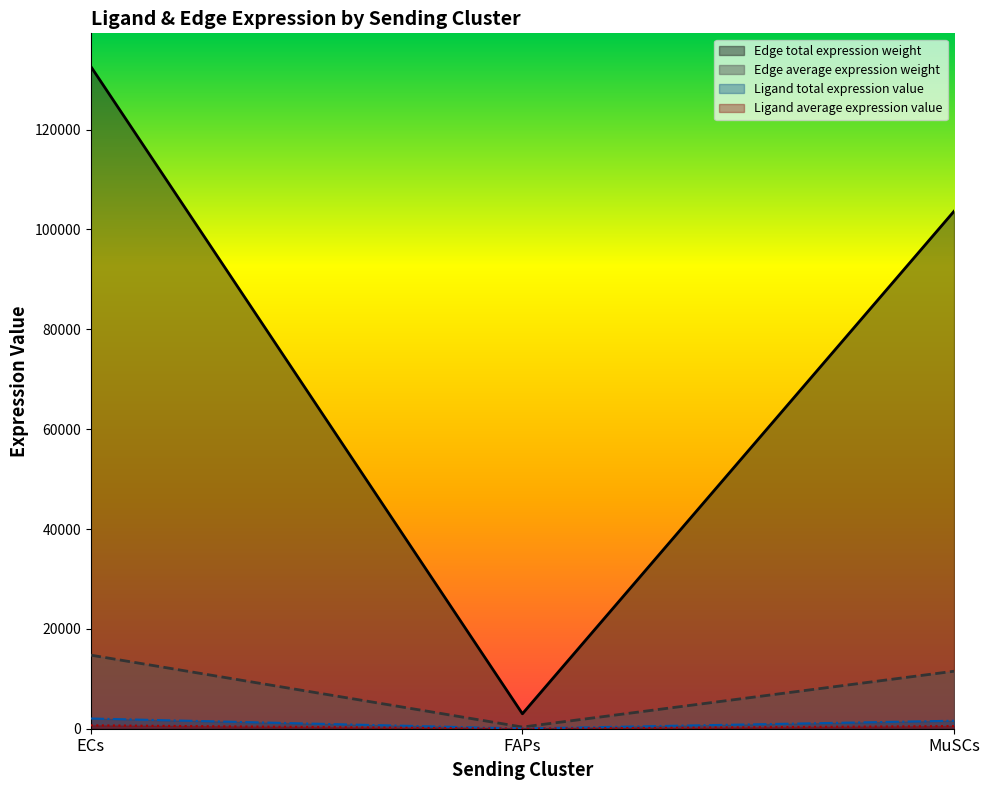

What is the difference between the highest and lowest values at FAPs?

2978.0